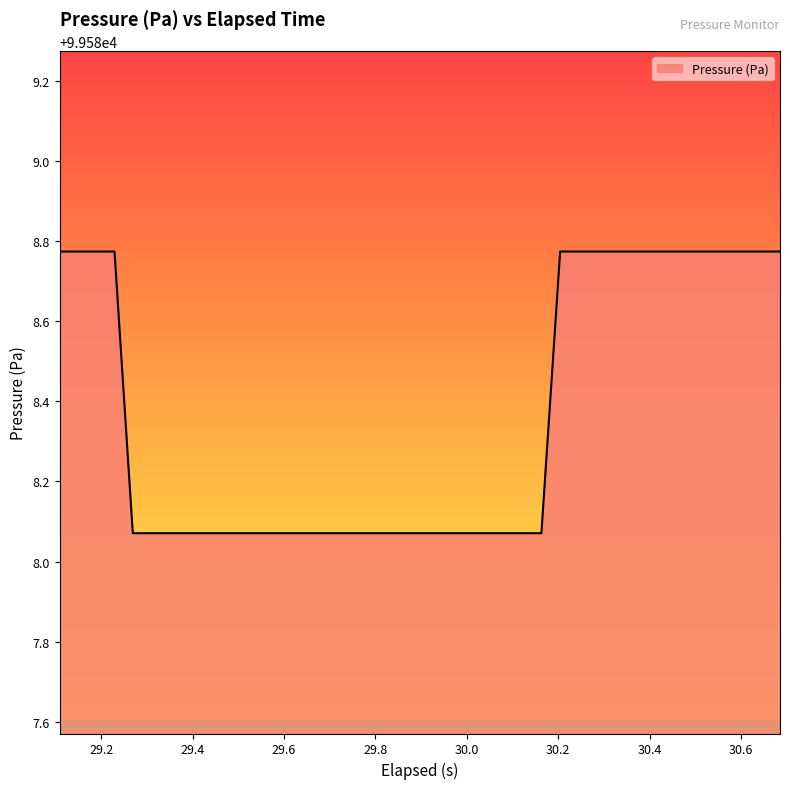

Count the values in the range 99588 to 99589.

40